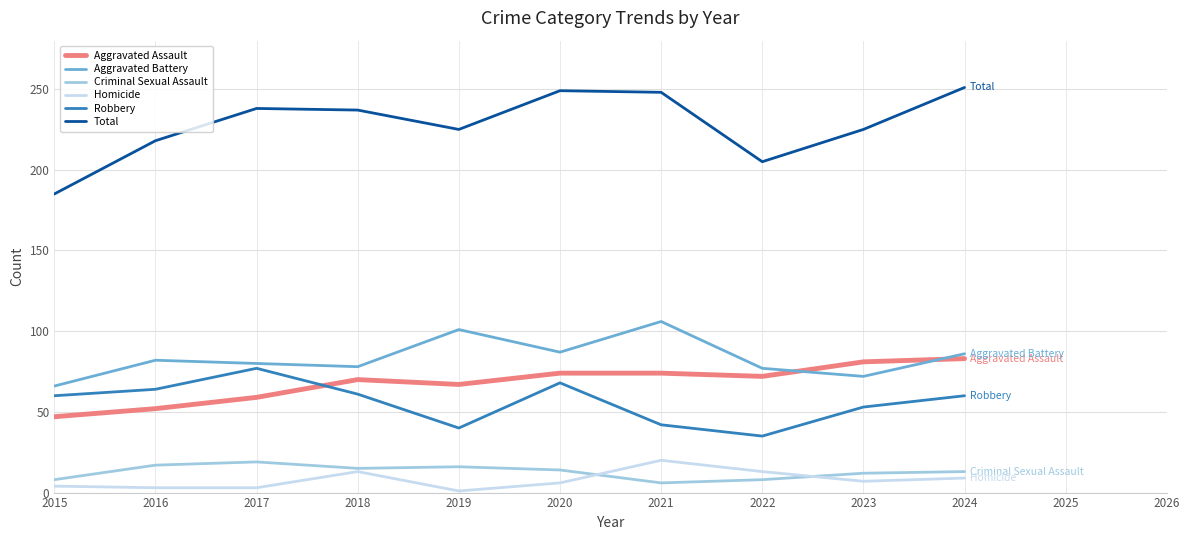

What is the greatest value displayed?

251